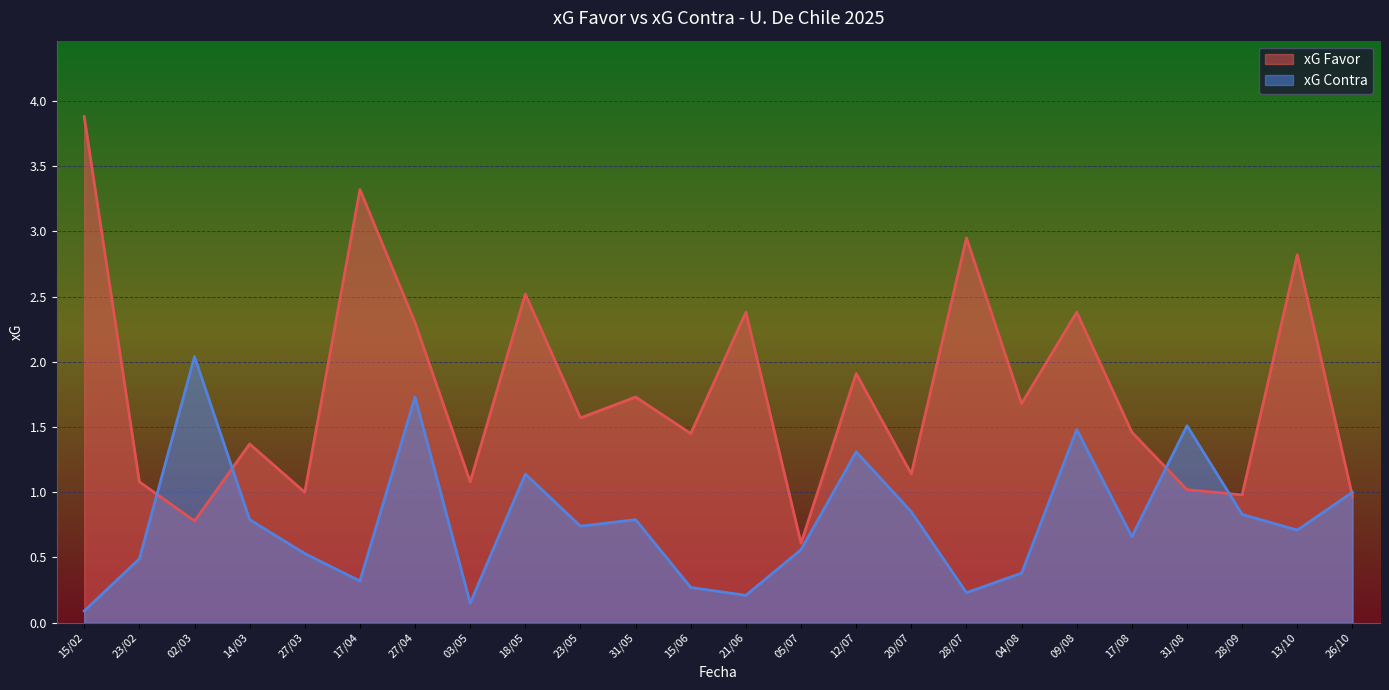

Does the chart display data point markers on the line(s)?

No